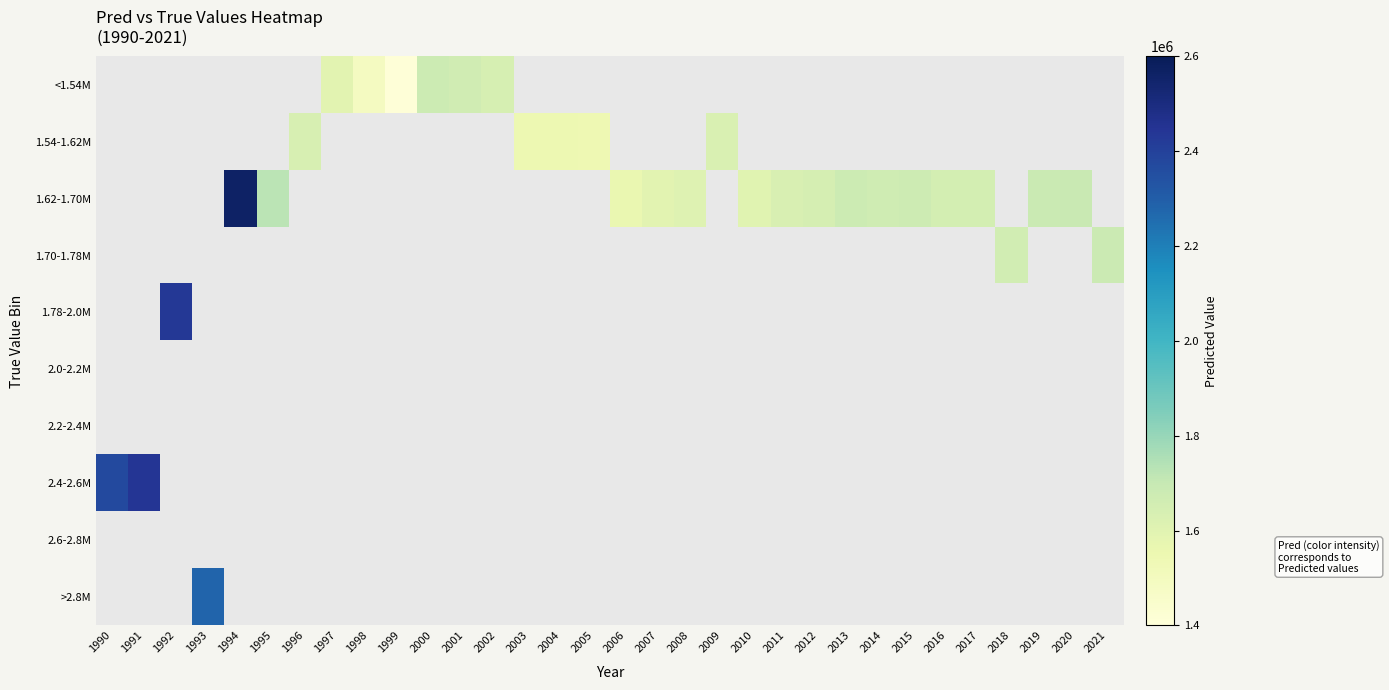

What is the difference between the maximum and minimum values in the 2.4-2.6M series?

72056.0